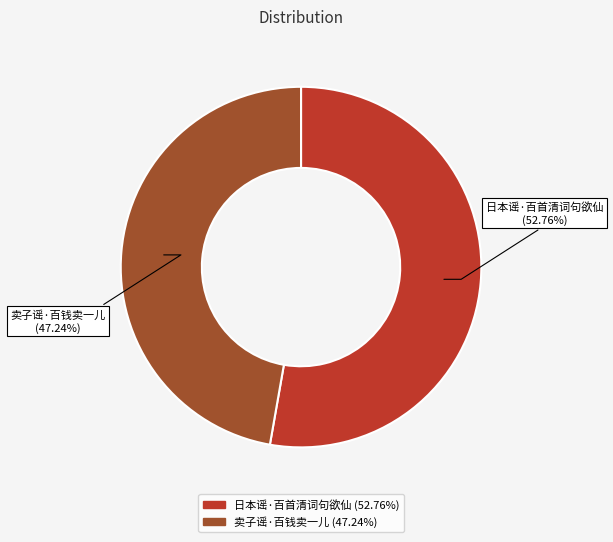

Approximately how many times larger is the value at 卖子谣·百钱卖一儿 compared to 日本谣·百首清词句欲仙?

0.9